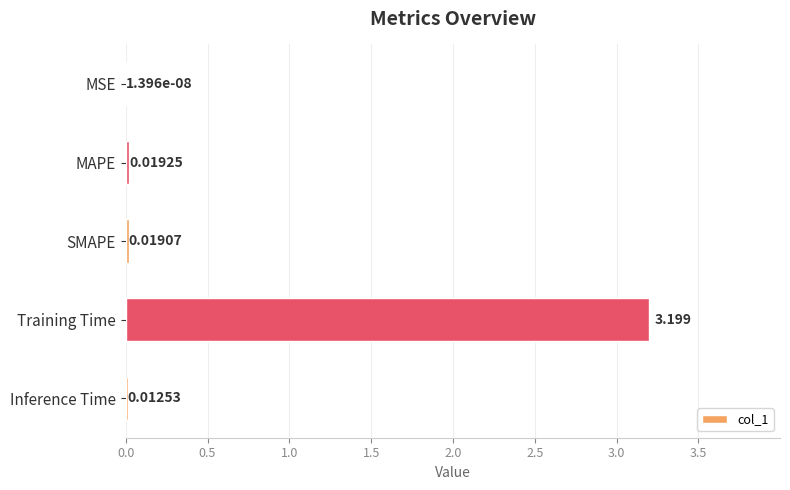

Between MAPE and Training Time, which is larger?

Training Time